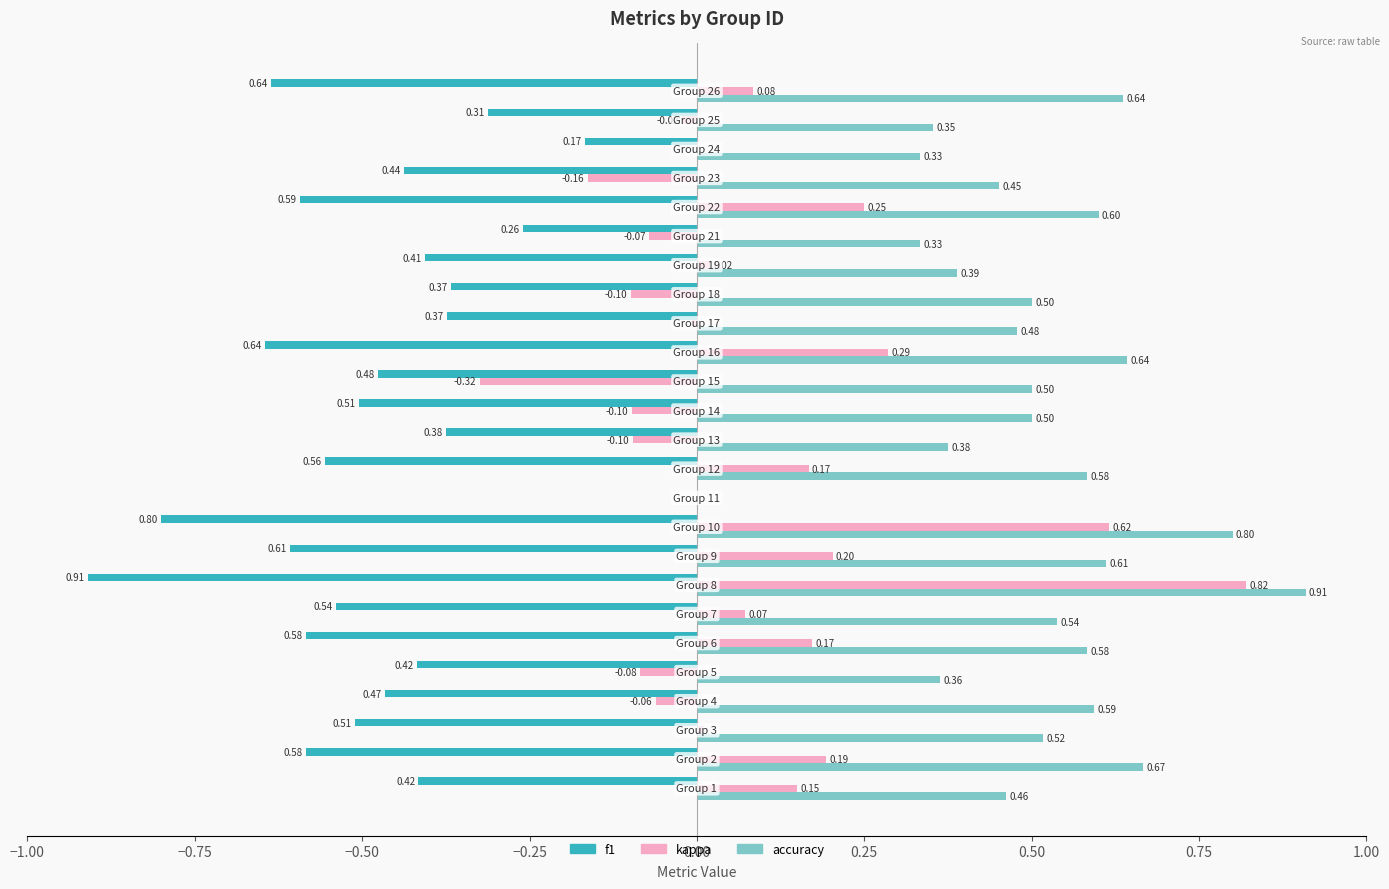

Which series has the largest total across all categories?

accuracy